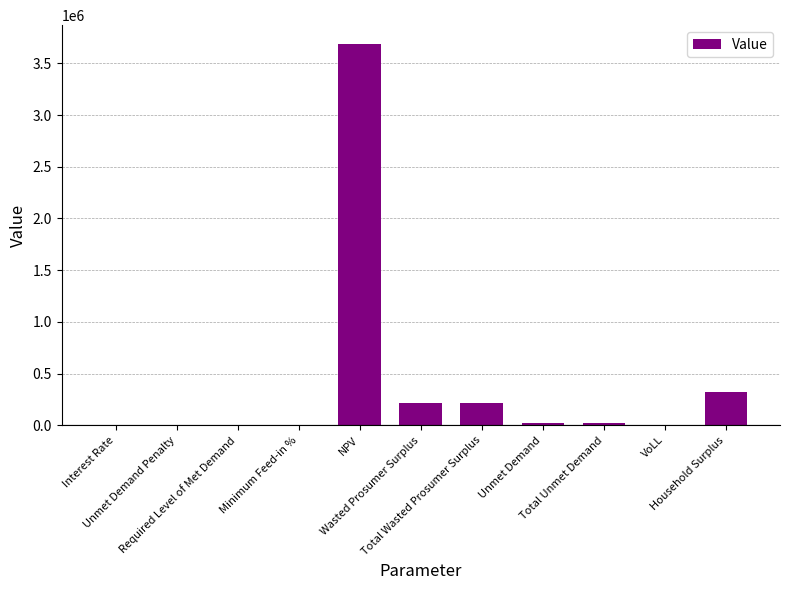

What is the maximum value shown in the chart?

3684289.8